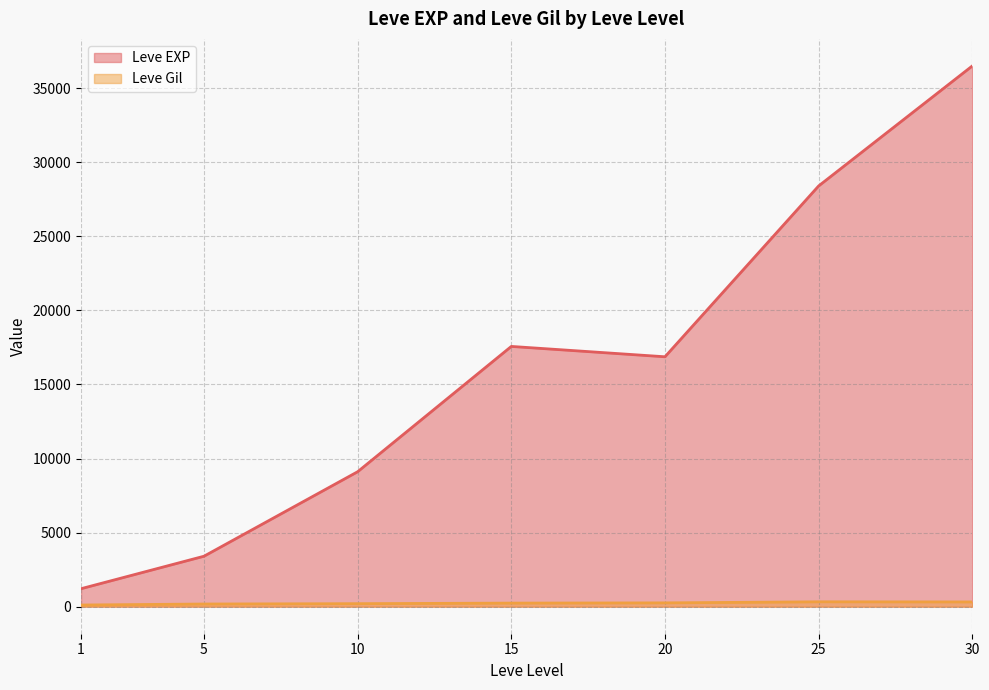

List the series in order of their peak value, lowest first.

Leve Gil, Leve EXP